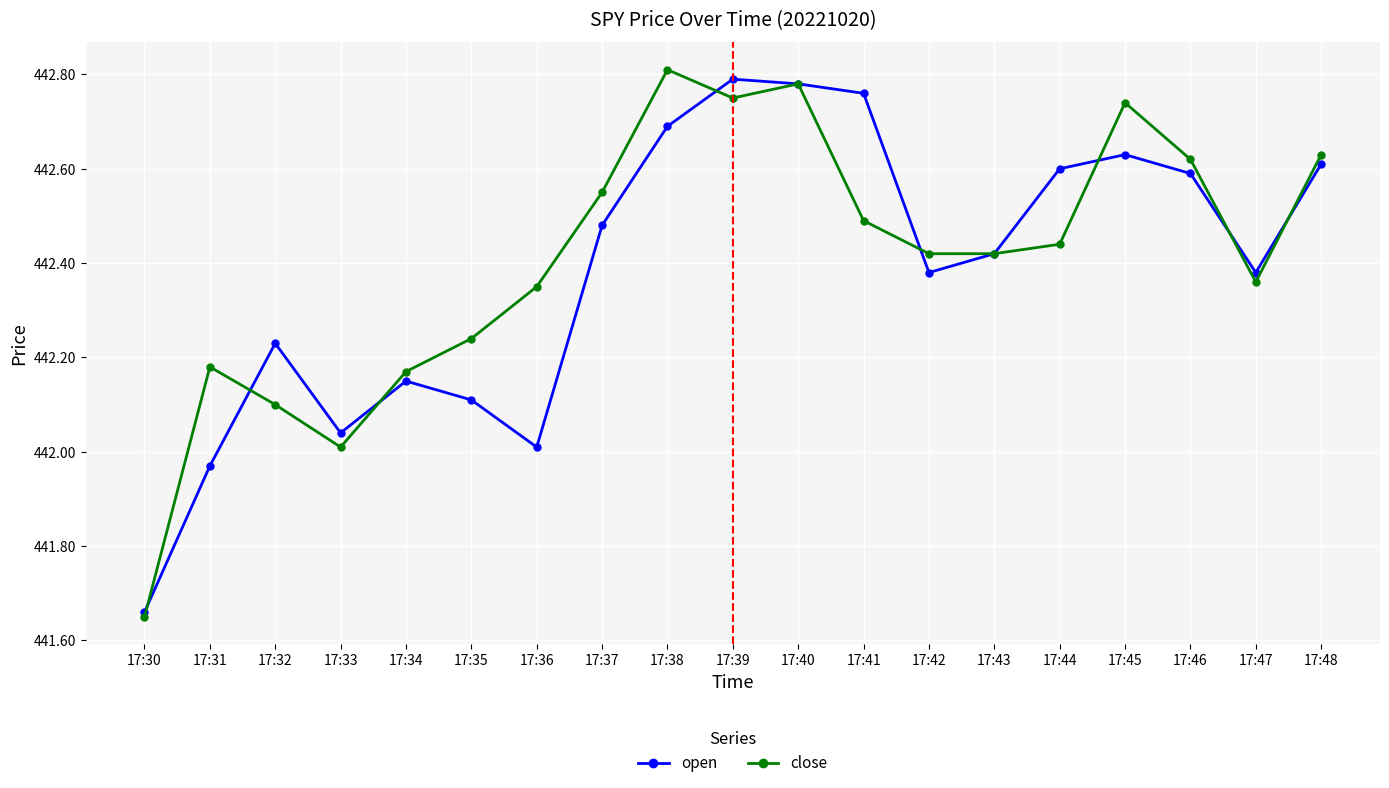

At which category does close reach its first local peak?

17:31